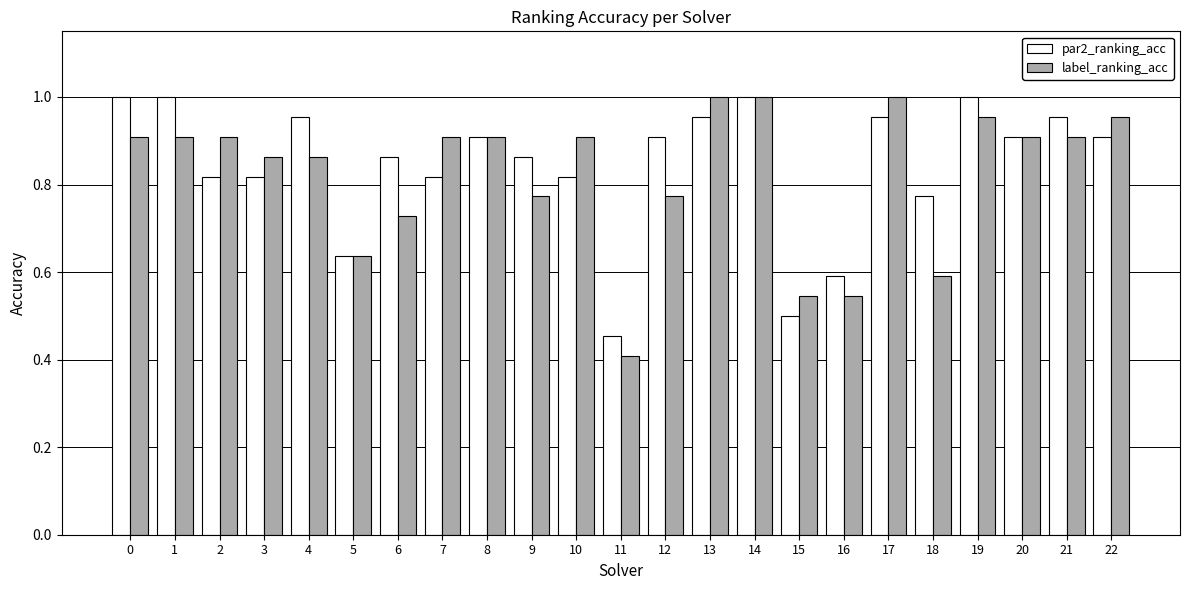

What is the sum of all label_ranking_acc values?

18.9